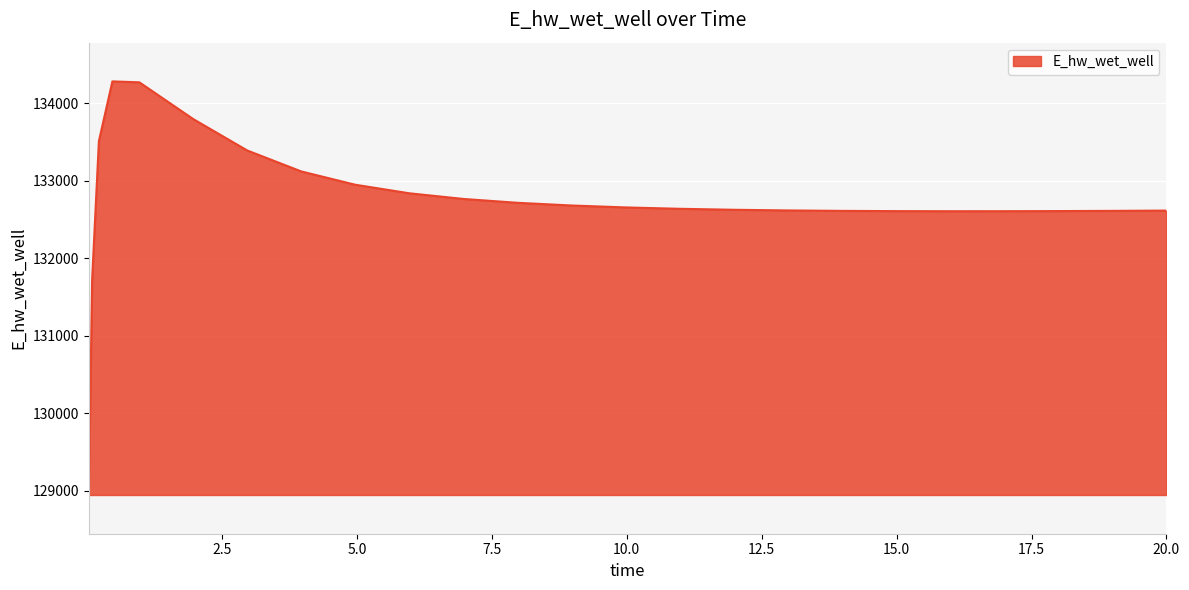

What is the difference between the maximum and minimum values?

5341.4